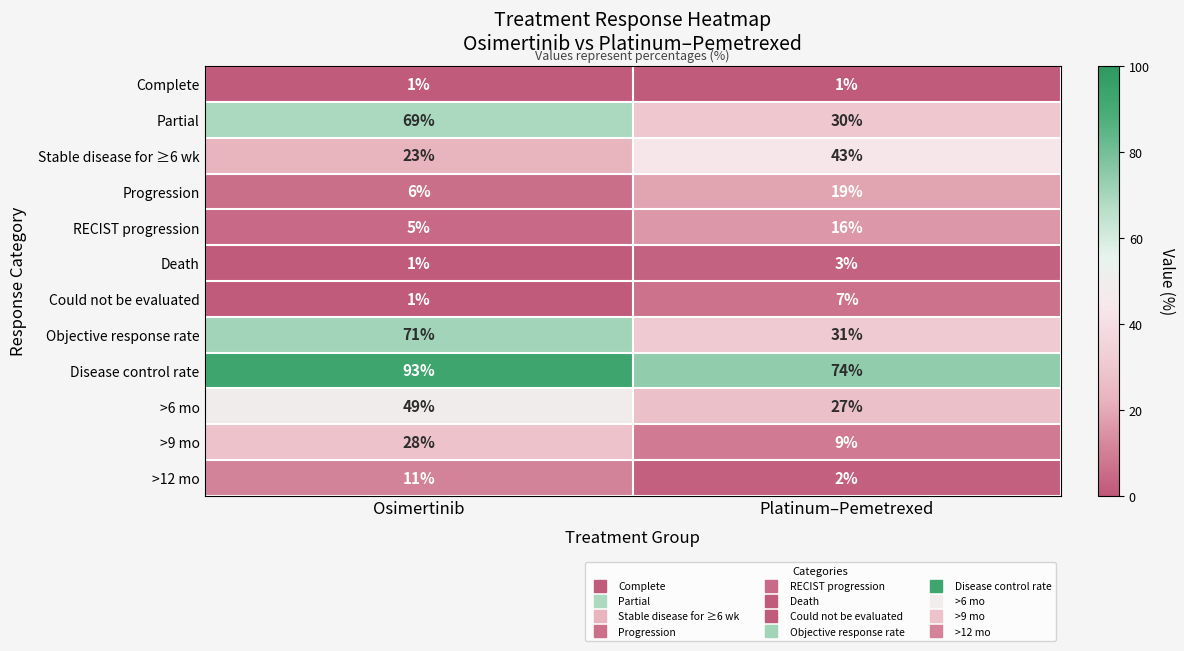

The Partial series shows 30 at Platinum–Pemetrexed. True or false?

True